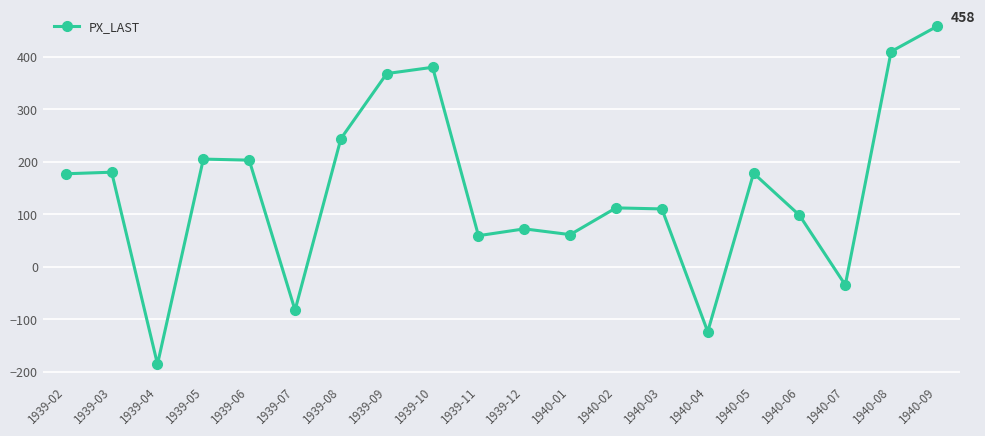

The chart shows a value of 509 at 1939-10. True or false?

False